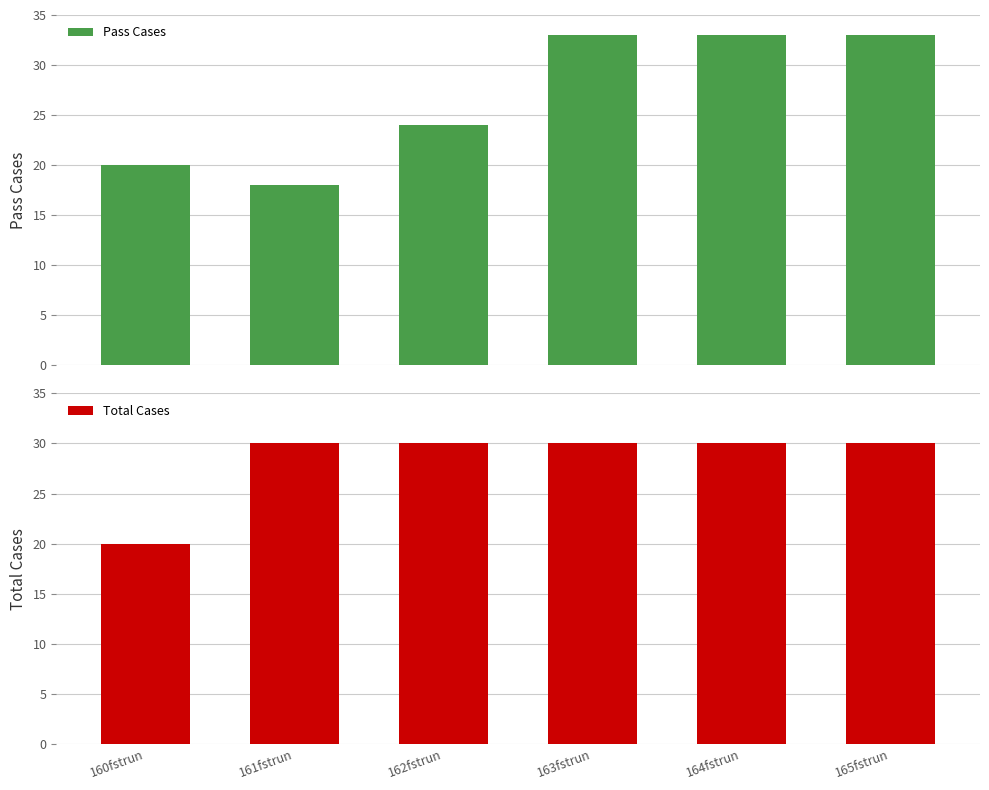

At which category is the sum across all series the highest?

163fstrun